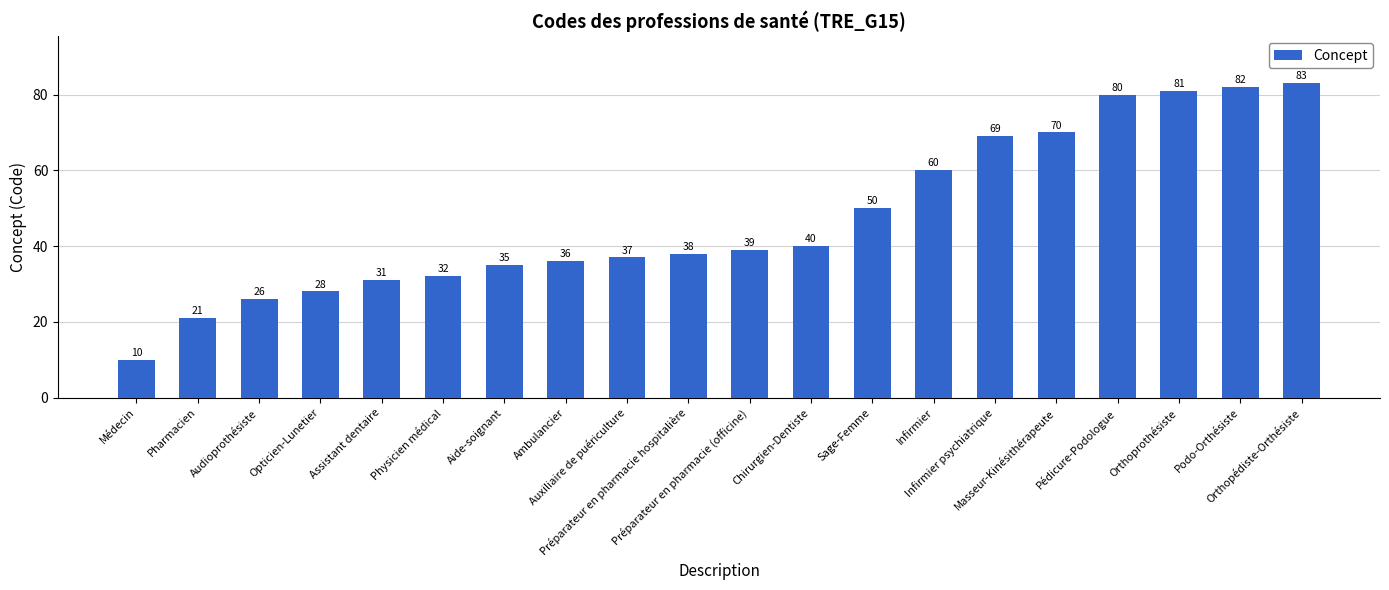

What is the greatest value displayed?

83